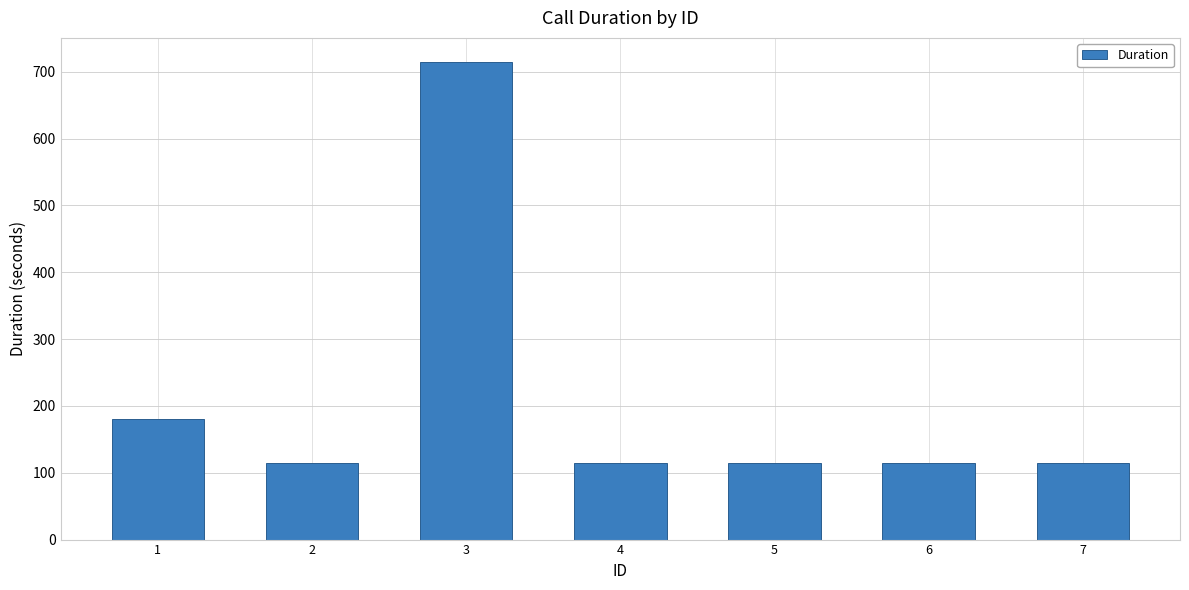

What is the value of the 3rd bar from the left?

715